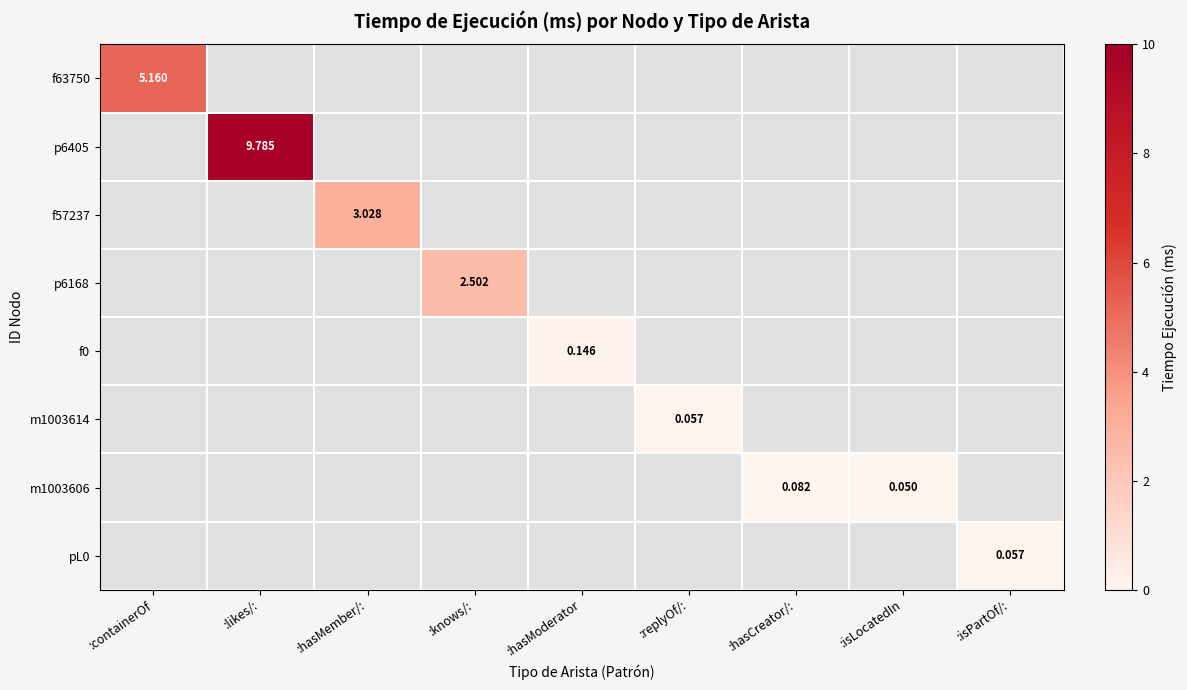

At which label does f0 first exceed 0?

:hasModerator